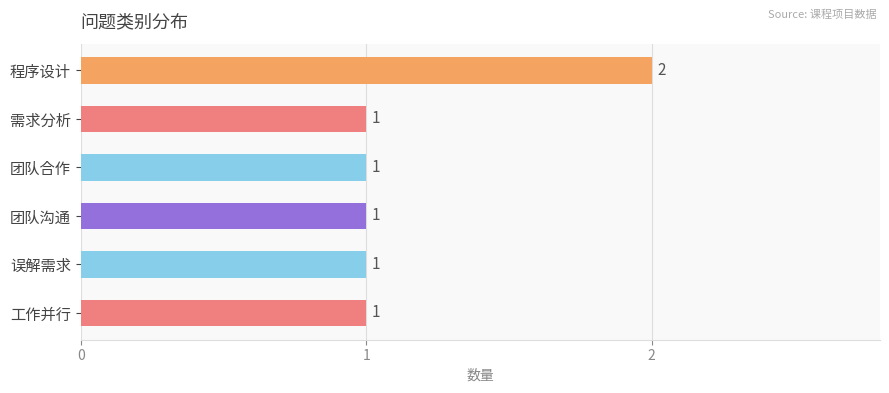

Is it true that the value at 团队沟通 is 2?

False